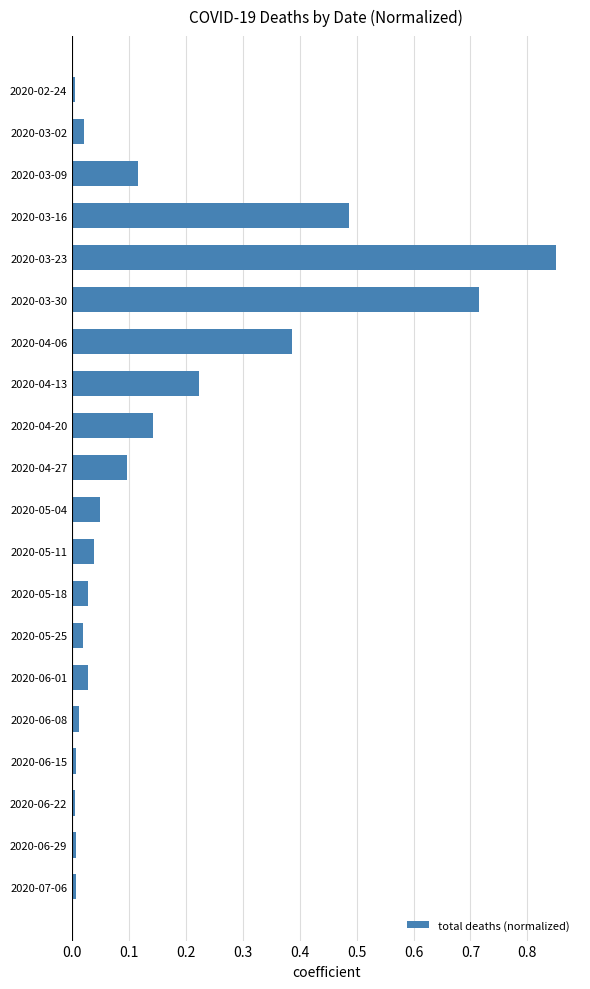

The value at 2020-05-04 is 0.0. True or false?

True